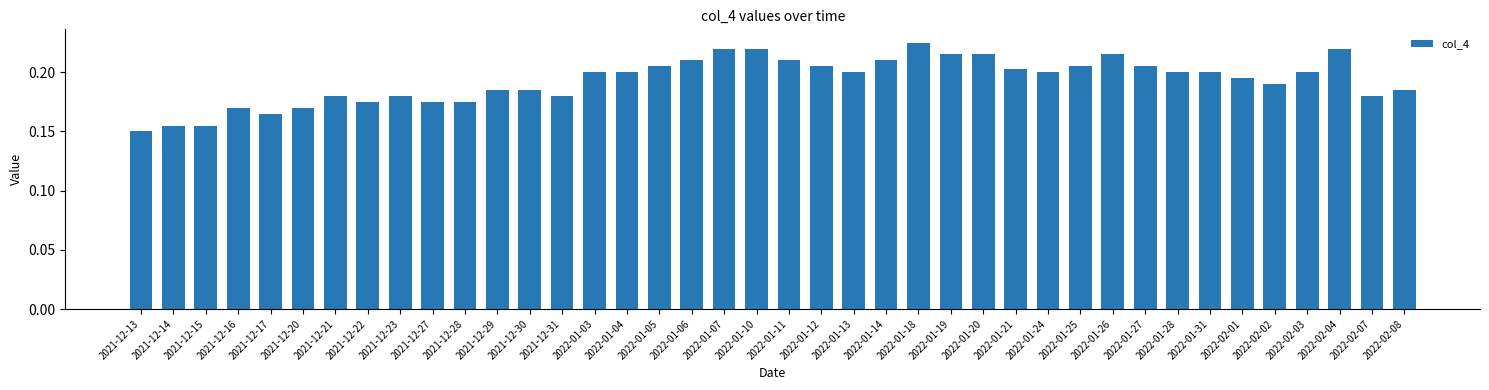

Does the chart contain stacked bars?

No